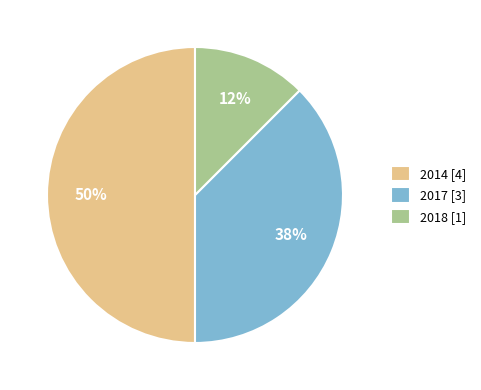

Does 2017 [3] account for over 50% of the chart?

No